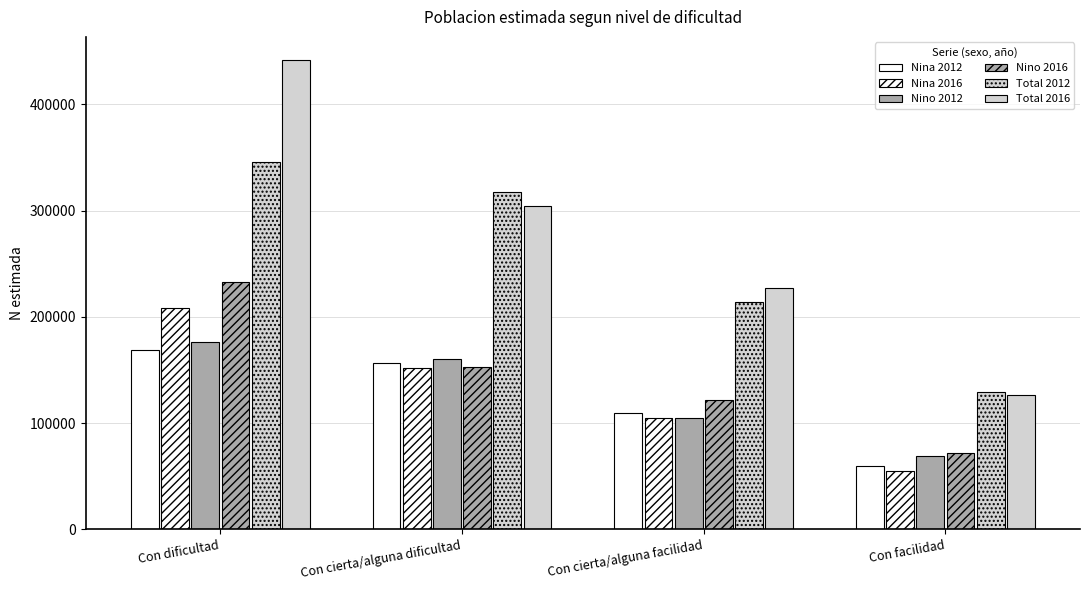

What is the label of the 3rd bar from the left?

Con cierta/alguna facilidad